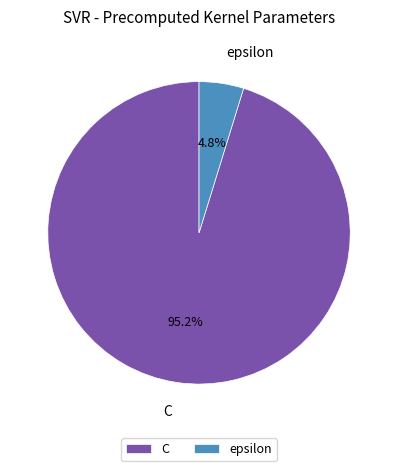

What percentage is the epsilon slice, to the nearest percent?

5%